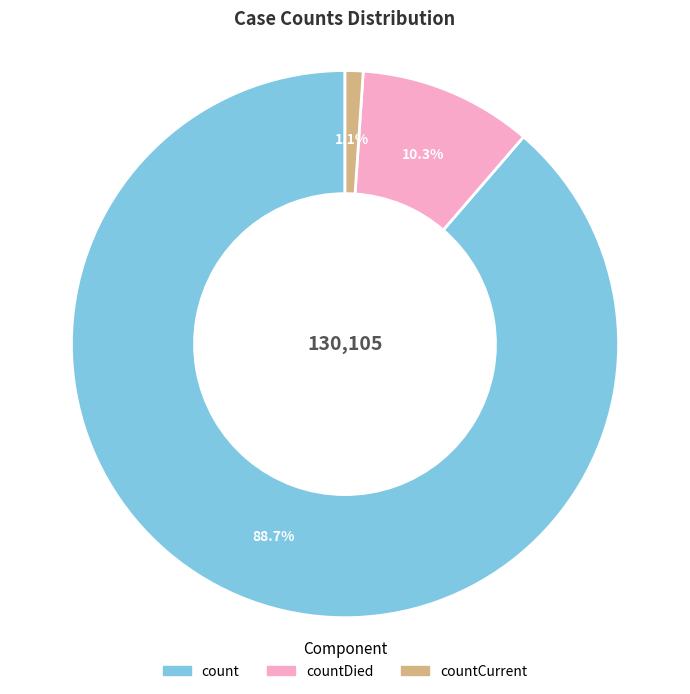

Is there a majority slice in this chart?

Yes